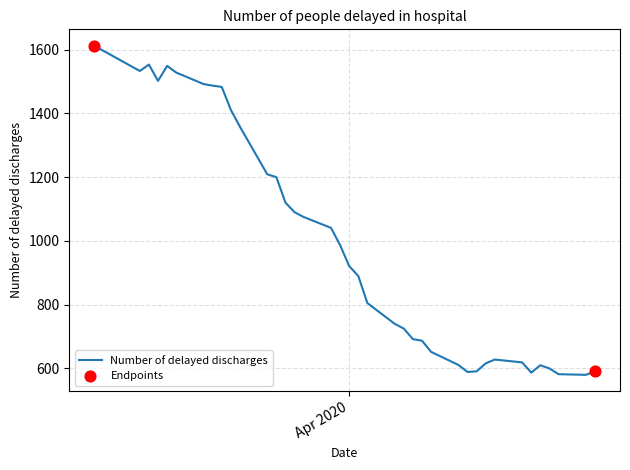

What is the maximum value shown in the chart?

1612